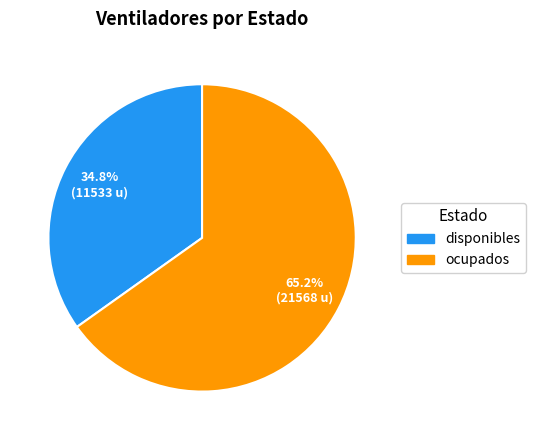

Which has a higher value, disponibles or ocupados?

ocupados